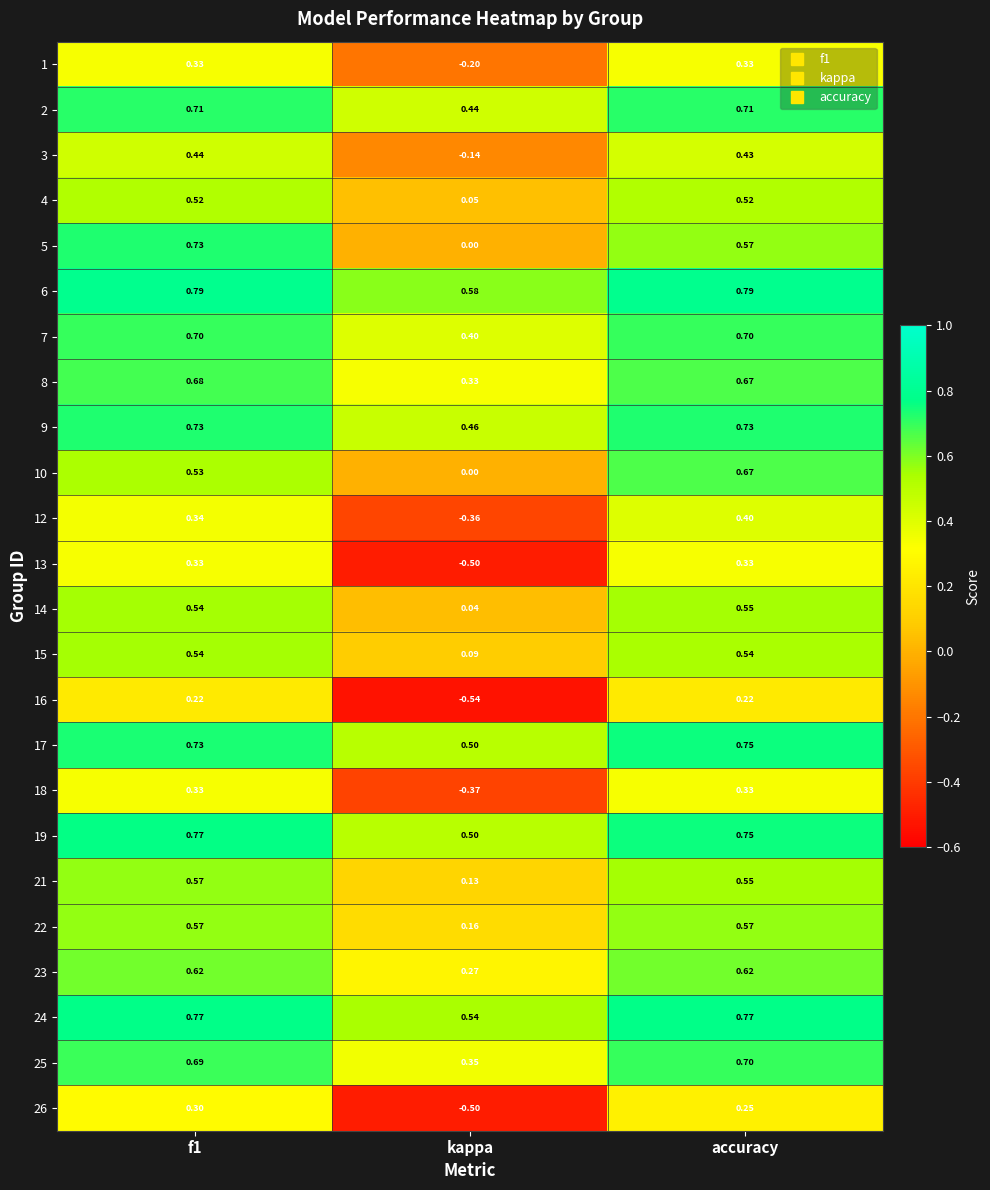

Which category has the lowest value across all series?

kappa